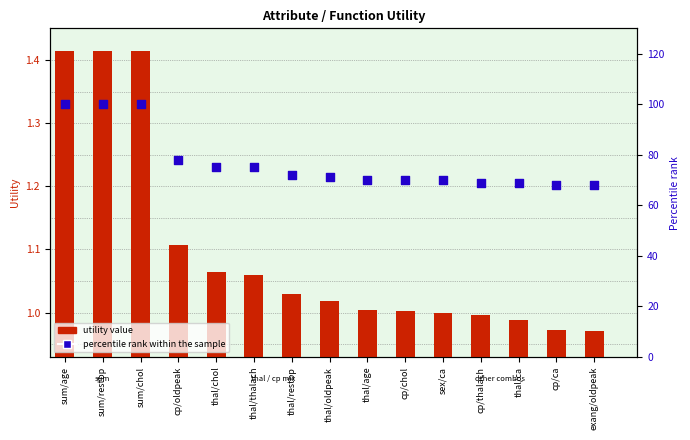

Which series has the largest total across all categories?

percentile rank